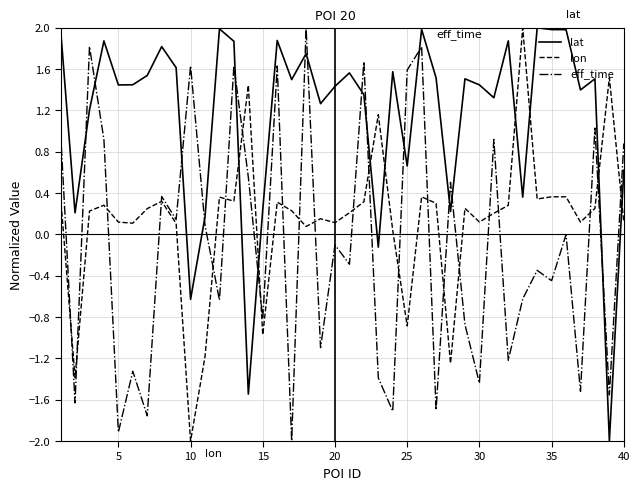

How many interior local peaks does the eff_time series have?

15